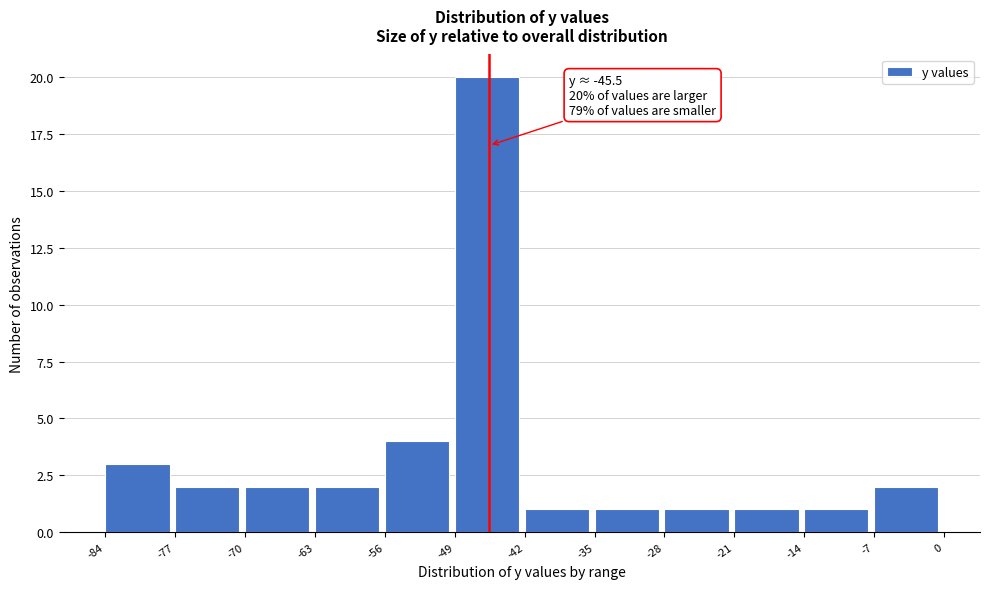

Which range on the x-axis has the tallest bar?

-49 to -42